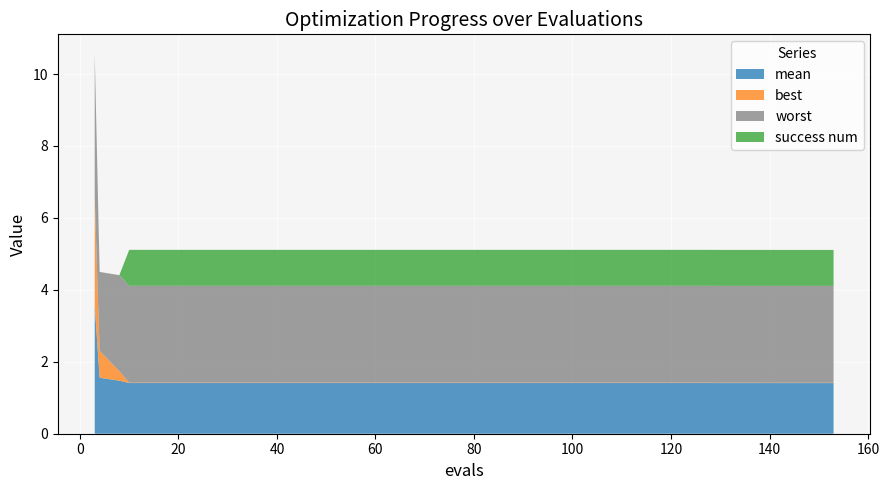

Reading left to right, what are all the values shown in this chart?

mean: 3=3.6	4=1.6	8=1.5	10=1.4	14=1.4	18=1.4	22=1.4	26=1.4	30=1.4	34=1.4	38=1.4	42=1.4	46=1.4	50=1.4	54=1.4	58=1.4	62=1.4	66=1.4	70=1.4	74=1.4	78=1.4	82=1.4	86=1.4	90=1.4	94=1.4	98=1.4	102=1.4	106=1.4	110=1.4	114=1.4	118=1.4	122=1.4	126=1.4	130=1.4	134=1.4	138=1.4	141=1.4	145=1.4	149=1.4	153=1.4
best: 3=3.0	4=0.7	8=0.3	10=0.0	14=0.0	18=0.0	22=0.0	26=0.0	30=0.0	34=0.0	38=0.0	42=0.0	46=0.0	50=0.0	54=0.0	58=0.0	62=0.0	66=0.0	70=0.0	74=0.0	78=0.0	82=0.0	86=0.0	90=0.0	94=0.0	98=0.0	102=0.0	106=0.0	110=0.0	114=0.0	118=0.0	122=0.0	126=0.0	130=0.0	134=0.0	138=0.0	141=0.0	145=0.0	149=0.0	153=0.0
worst: 3=4.0	4=2.2	8=2.7	10=2.7	14=2.7	18=2.7	22=2.7	26=2.7	30=2.7	34=2.7	38=2.7	42=2.7	46=2.7	50=2.7	54=2.7	58=2.7	62=2.7	66=2.7	70=2.7	74=2.7	78=2.7	82=2.7	86=2.7	90=2.7	94=2.7	98=2.7	102=2.7	106=2.7	110=2.7	114=2.7	118=2.7	122=2.7	126=2.7	130=2.7	134=2.7	138=2.7	141=2.7	145=2.7	149=2.7	153=2.7
success num: 3=0.0	4=0.0	8=0.0	10=1.0	14=1.0	18=1.0	22=1.0	26=1.0	30=1.0	34=1.0	38=1.0	42=1.0	46=1.0	50=1.0	54=1.0	58=1.0	62=1.0	66=1.0	70=1.0	74=1.0	78=1.0	82=1.0	86=1.0	90=1.0	94=1.0	98=1.0	102=1.0	106=1.0	110=1.0	114=1.0	118=1.0	122=1.0	126=1.0	130=1.0	134=1.0	138=1.0	141=1.0	145=1.0	149=1.0	153=1.0